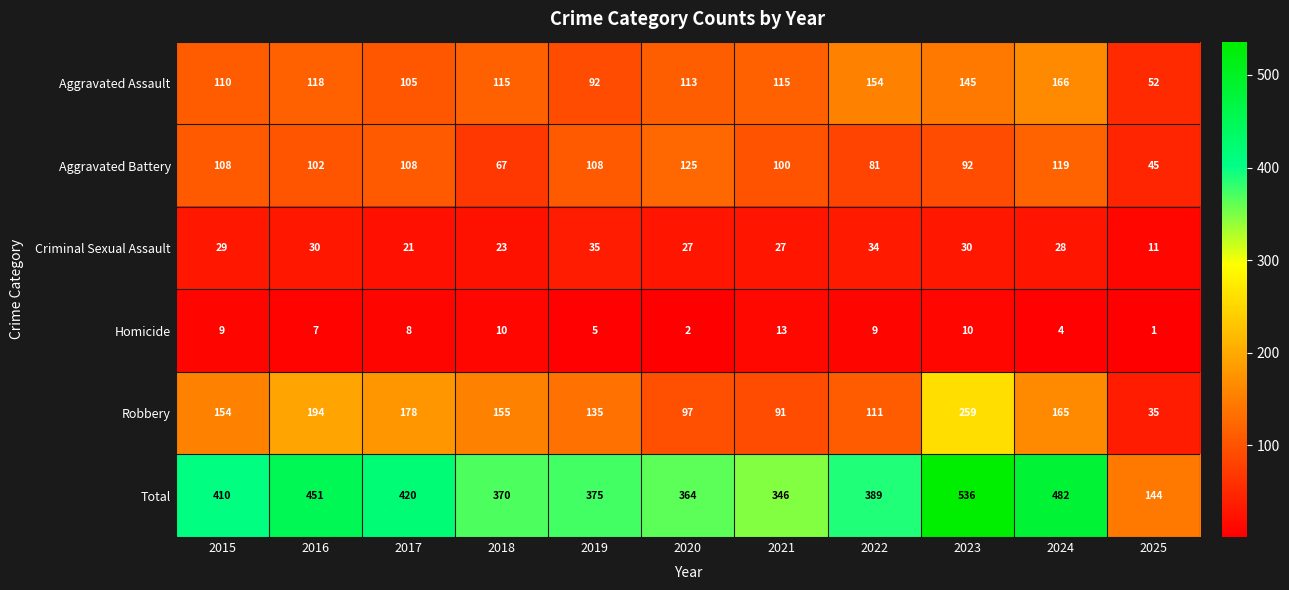

What is the difference between the highest and lowest values at 2015?

401